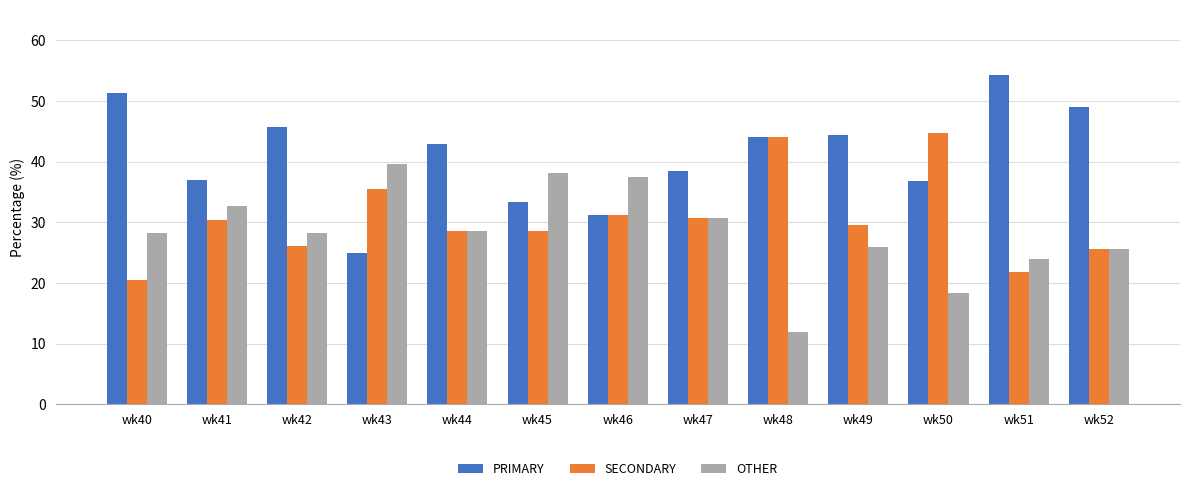

Count the number of data series in this chart.

3